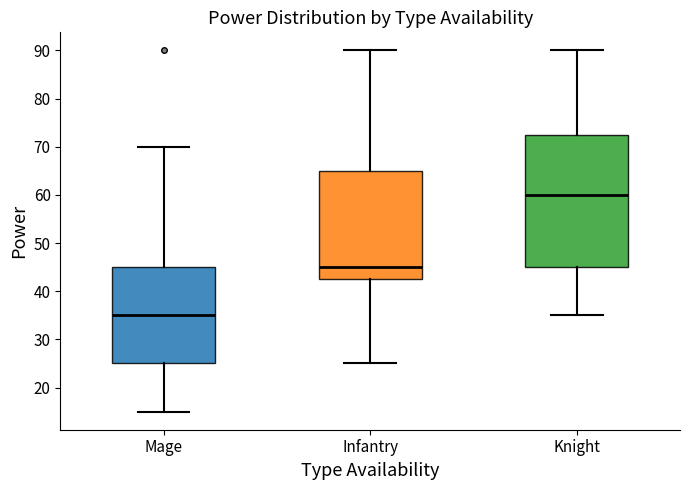

Where is the lower edge of the box for Mage on the y-axis? The values are not printed on the chart, so give them approximately, as read against the axis.

25